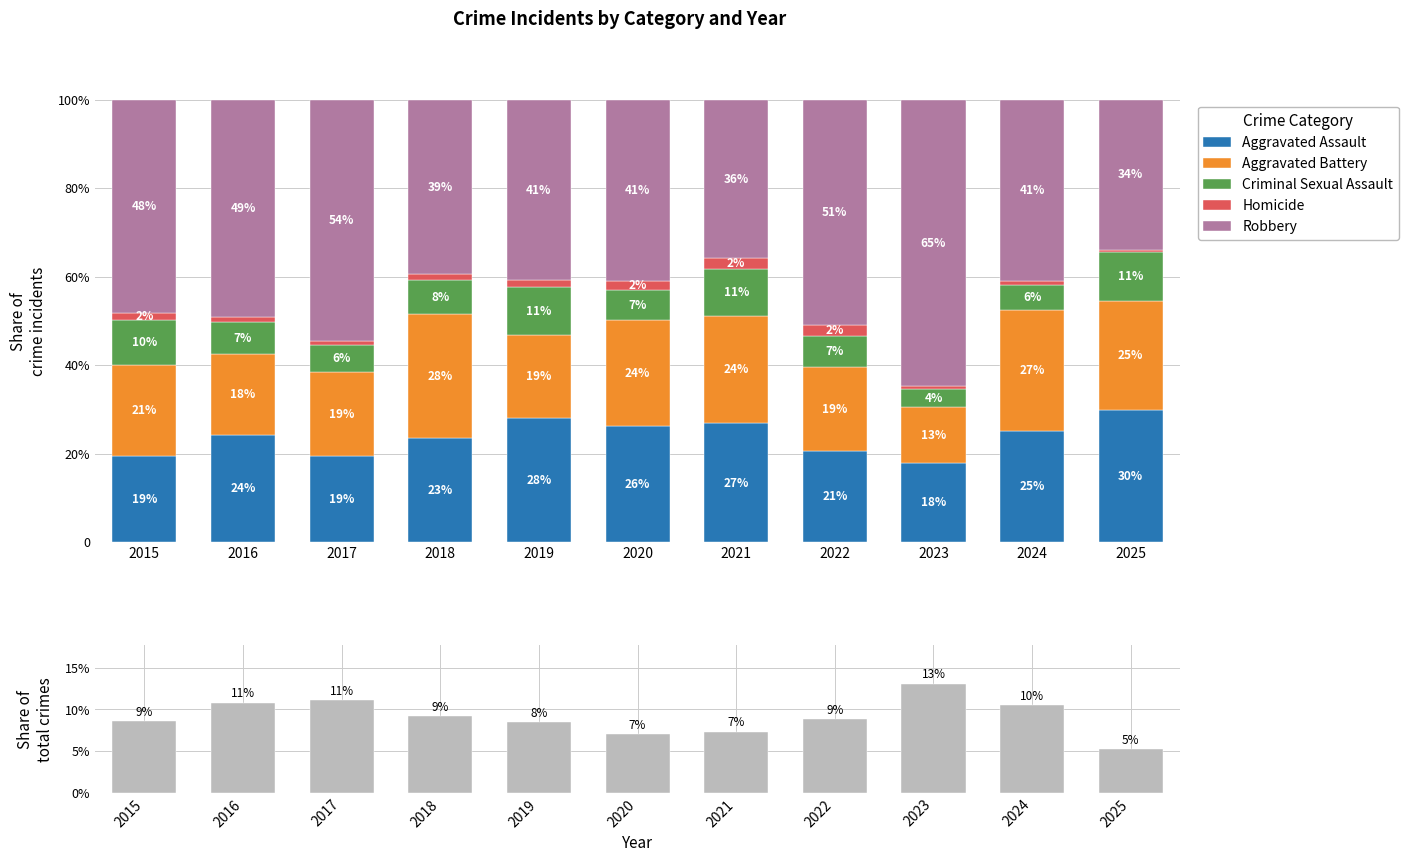

What is the difference between the Robbery values at 2019 and 2017?

0.1